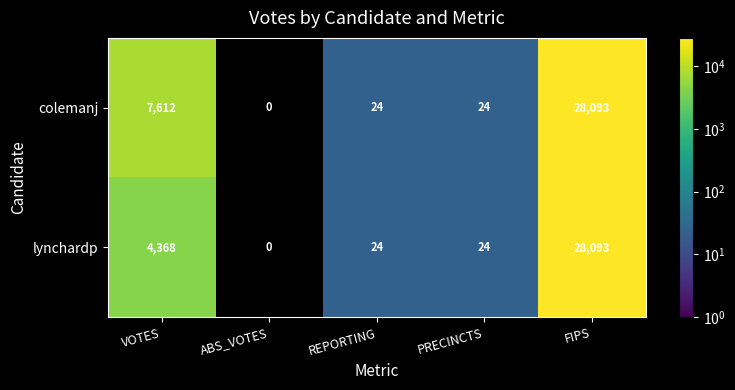

Is it true that lynchardp equals 28093 at FIPS?

True